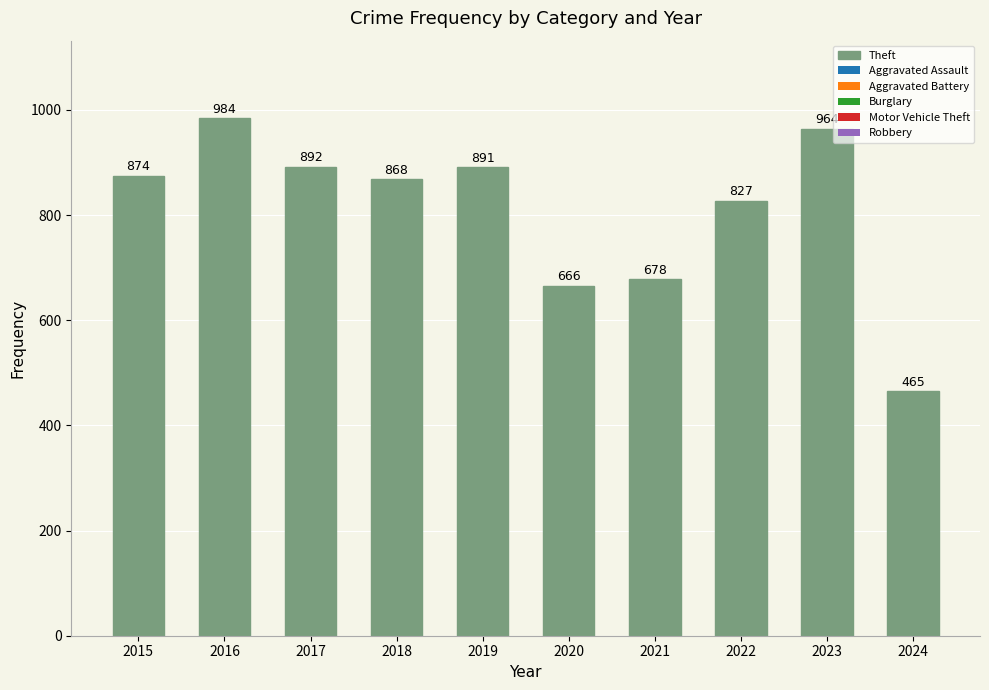

List the labels in order of value, smallest first.

2024, 2020, 2021, 2022, 2018, 2015, 2019, 2017, 2023, 2016